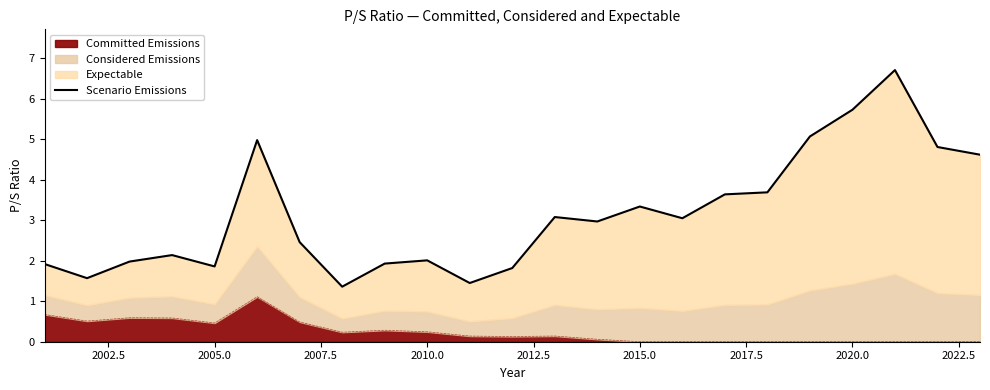

How many lines are shown in the chart?

1